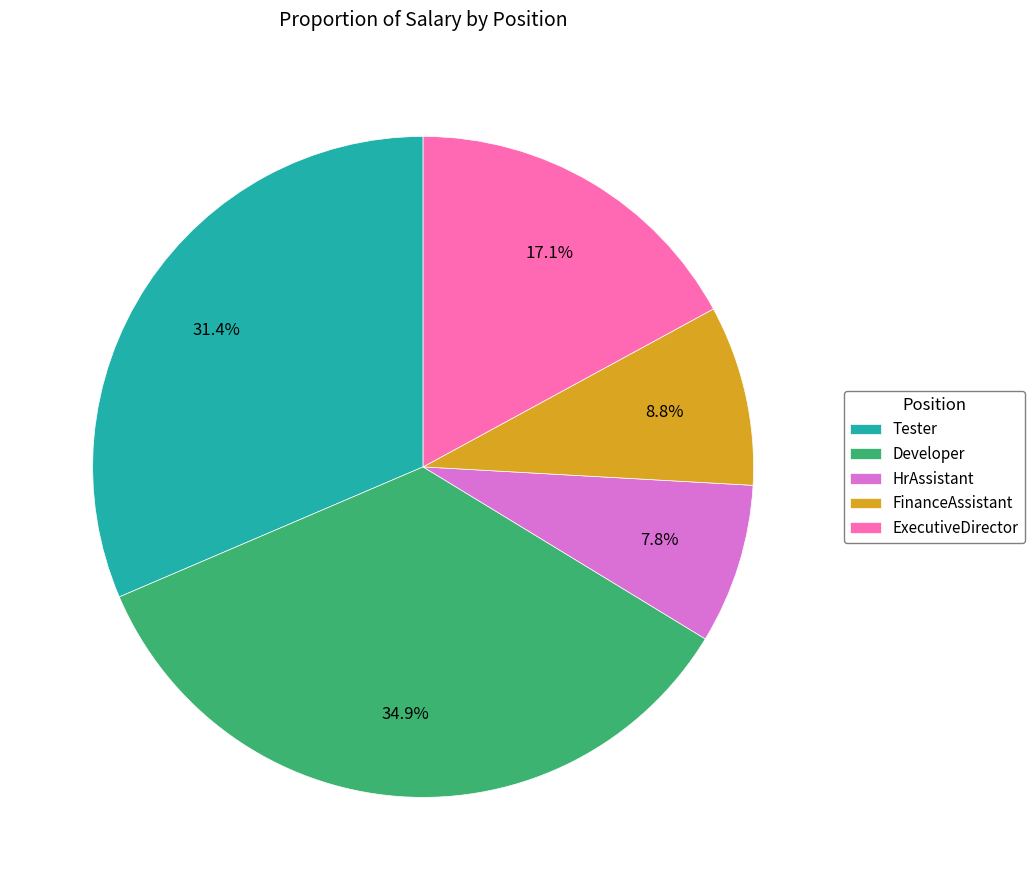

Does any single category account for the majority?

No